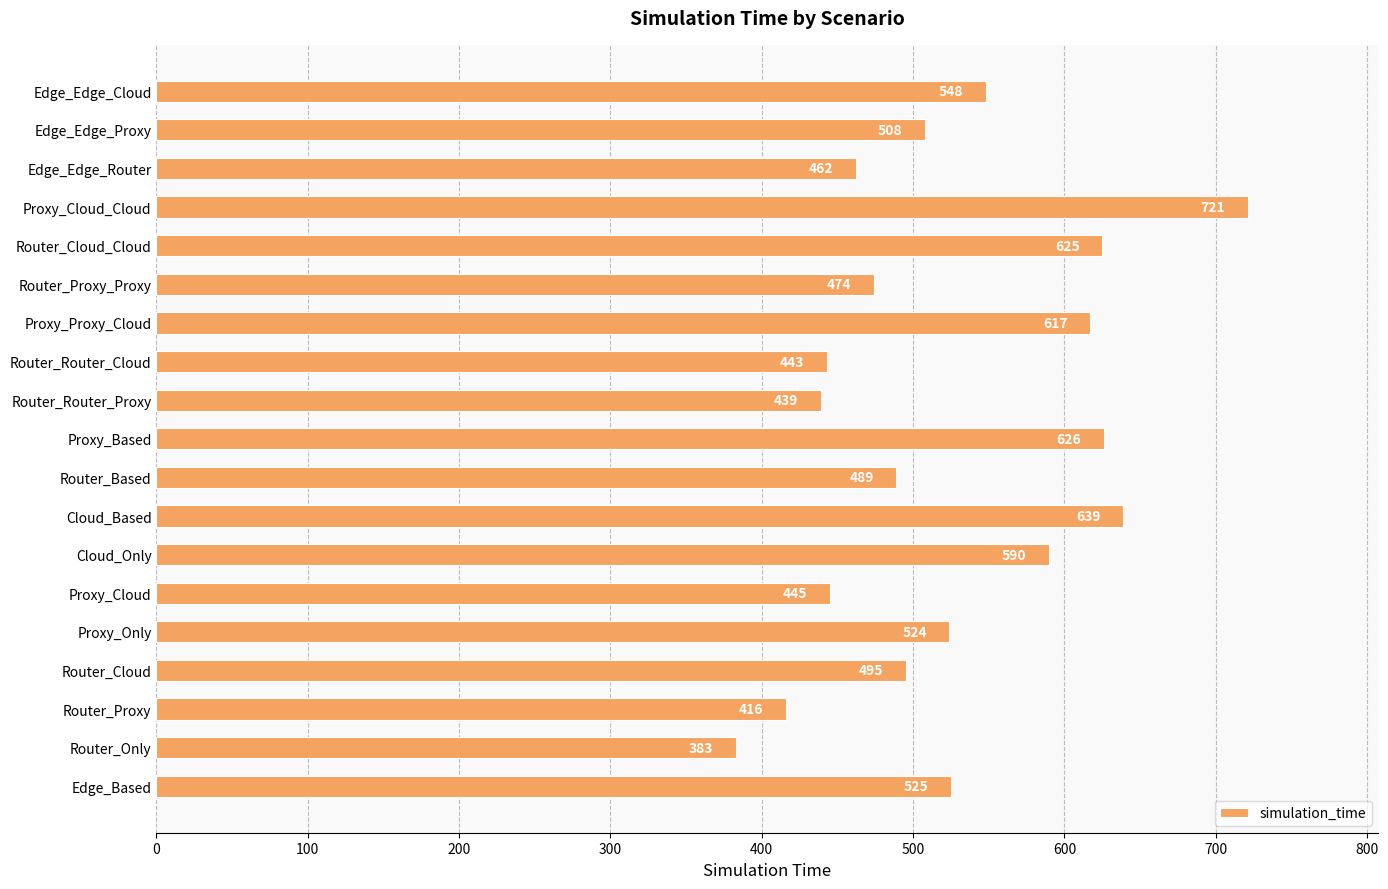

What is the average value?

525